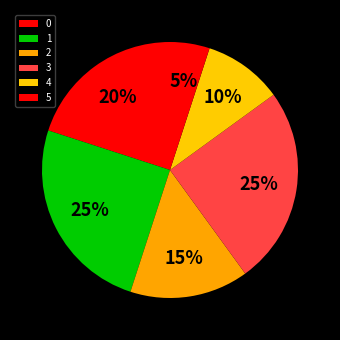

How many slices are in this pie chart?

6